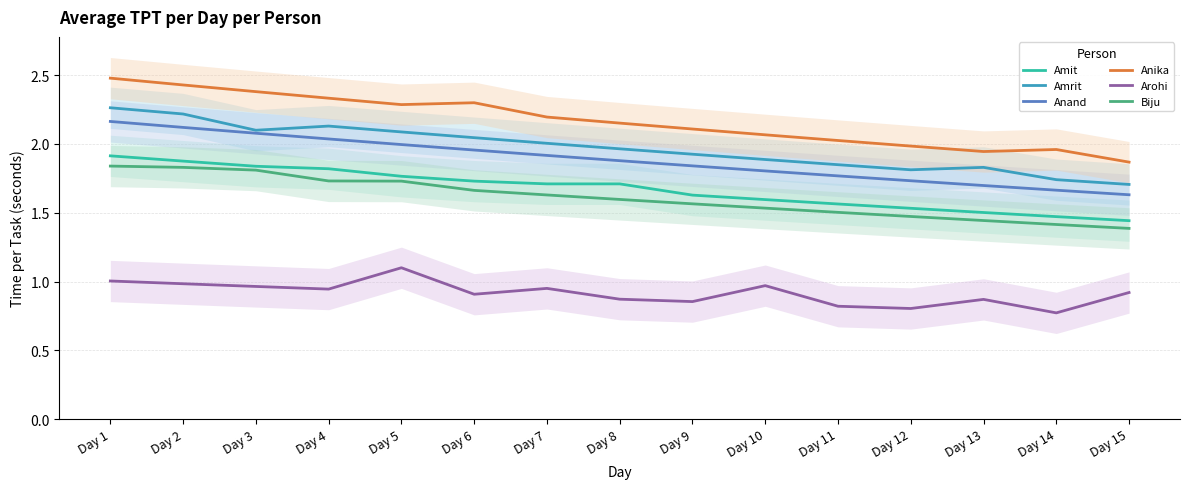

True or false: Amrit and Anika intersect in this chart.

False